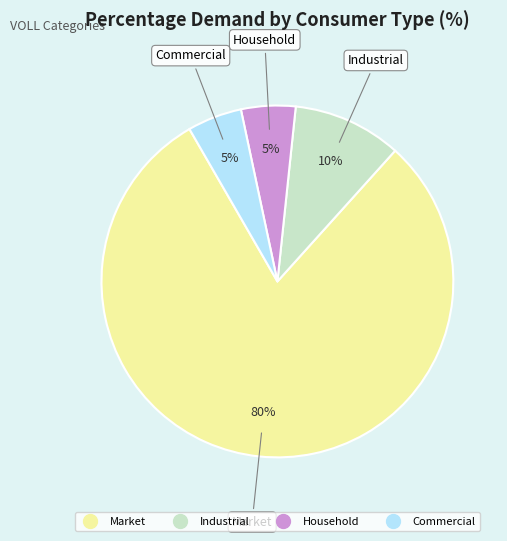

To the nearest percent, what is the difference between the Household and Industrial slice percentages?

5%